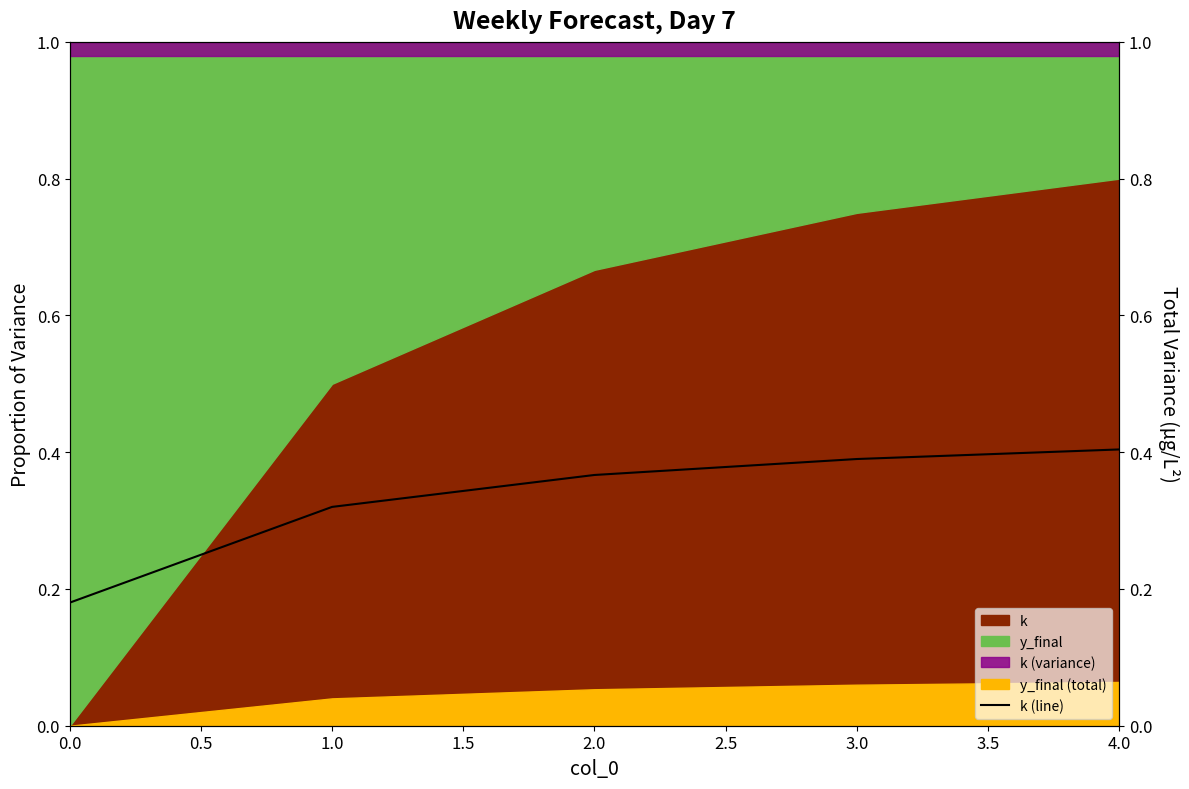

True or false: the data has more than 2 interior local peaks.

False